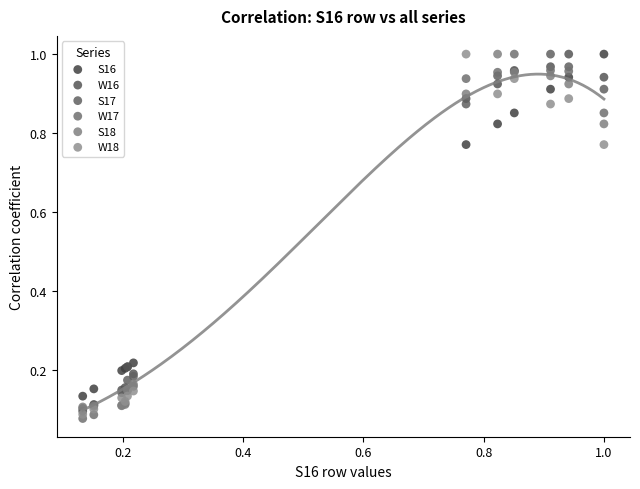

Which series has the widest spread of Y values?

W17